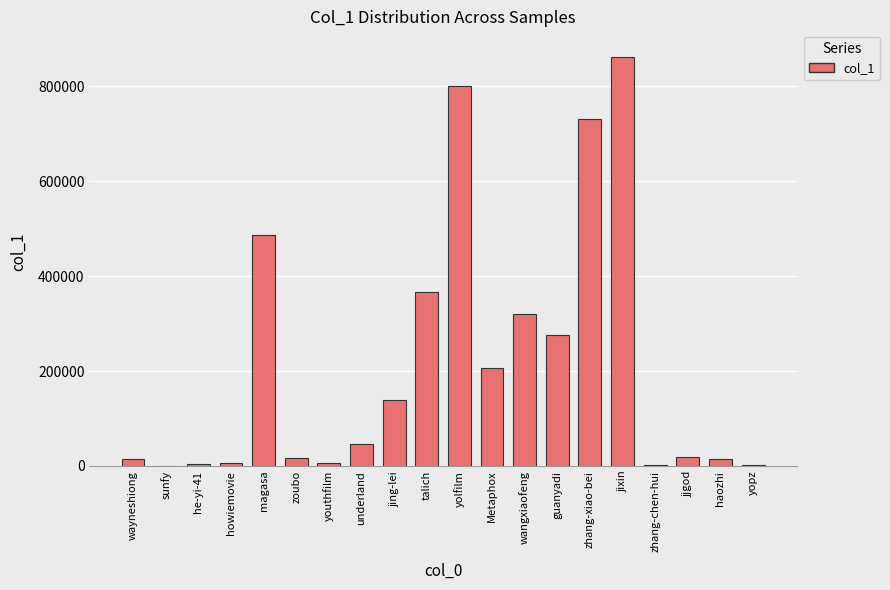

Read the value at yolfilm, to the nearest 100.

799800